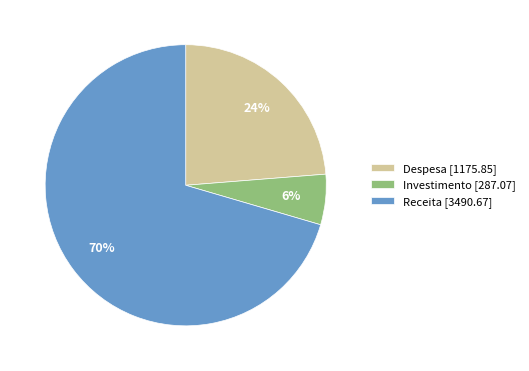

True or false: Receita accounts for 83% of the total.

False